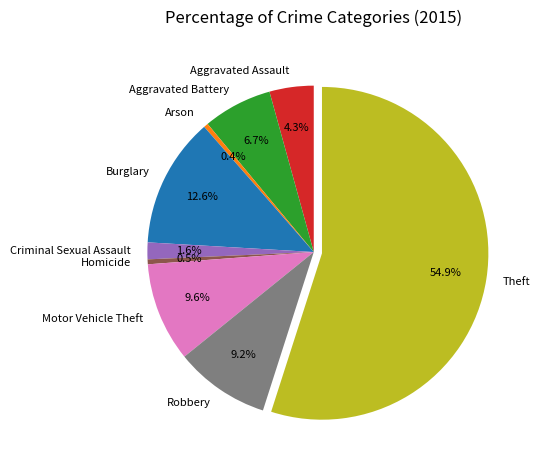

To the nearest percent, what is the difference between the largest and smallest slice percentages?

55%